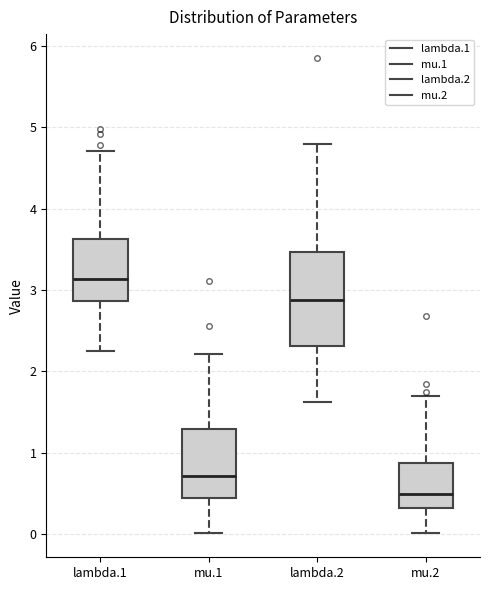

Which box's median line is the highest?

lambda.1